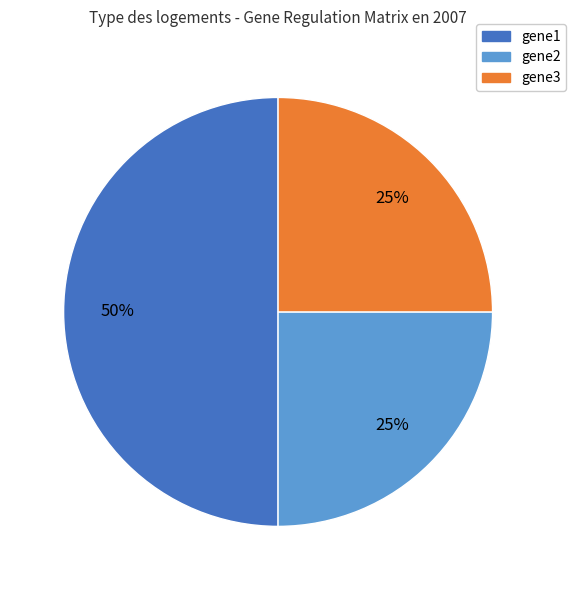

The gene1 slice represents 1% of the pie. True or false?

False